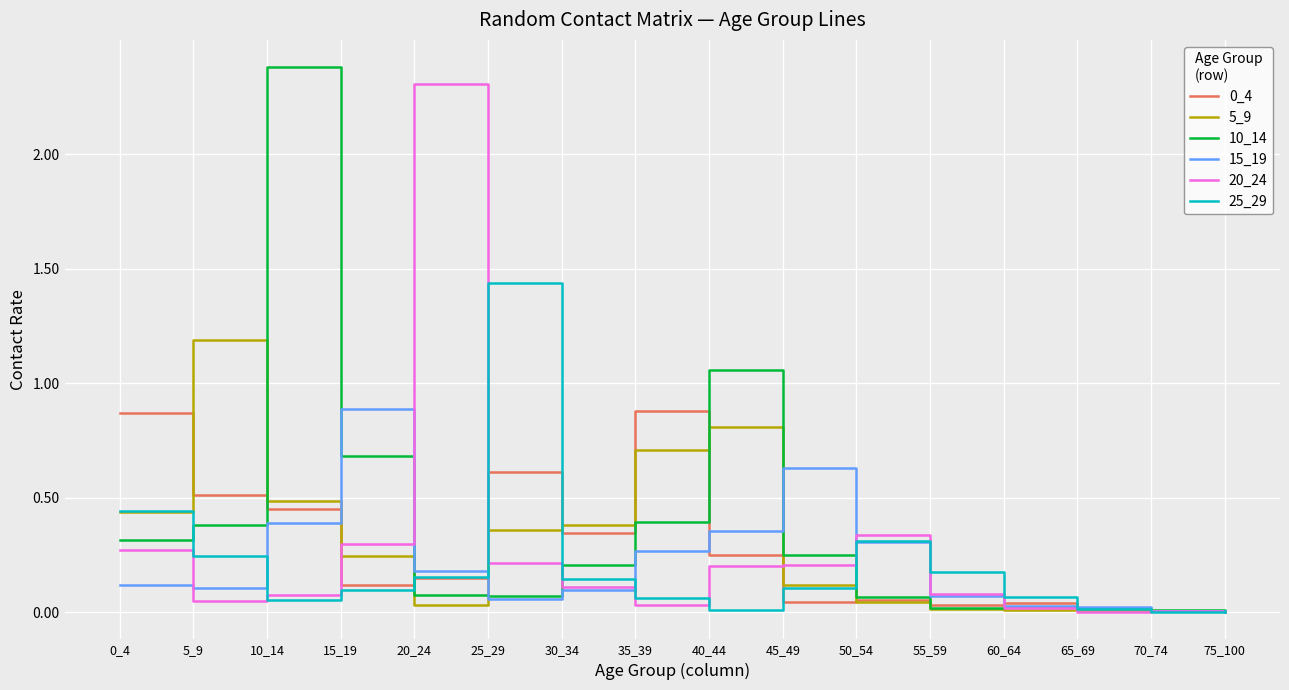

Is the value of 10_14 at 50_54 greater than the value of 25_29 at 15_19?

No